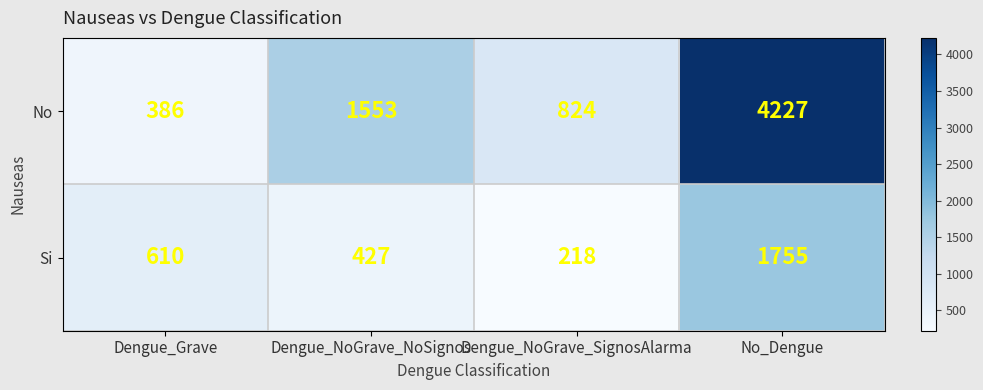

What is the difference between the No values at Dengue_Grave and Dengue_NoGrave_SignosAlarma?

438